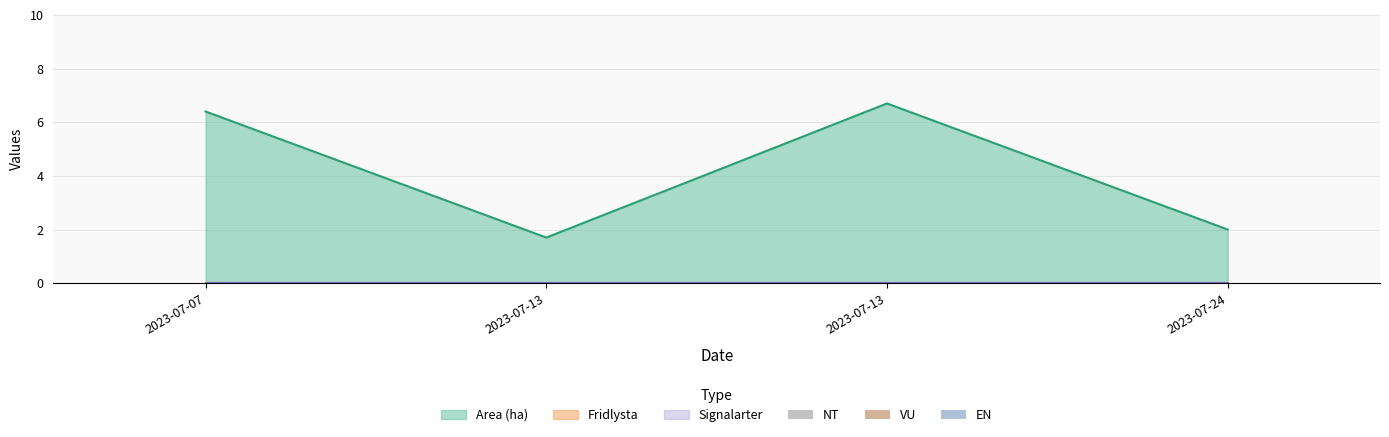

Which series changed the most between A 31281-2023 and A 32288-2023?

Area (ha)